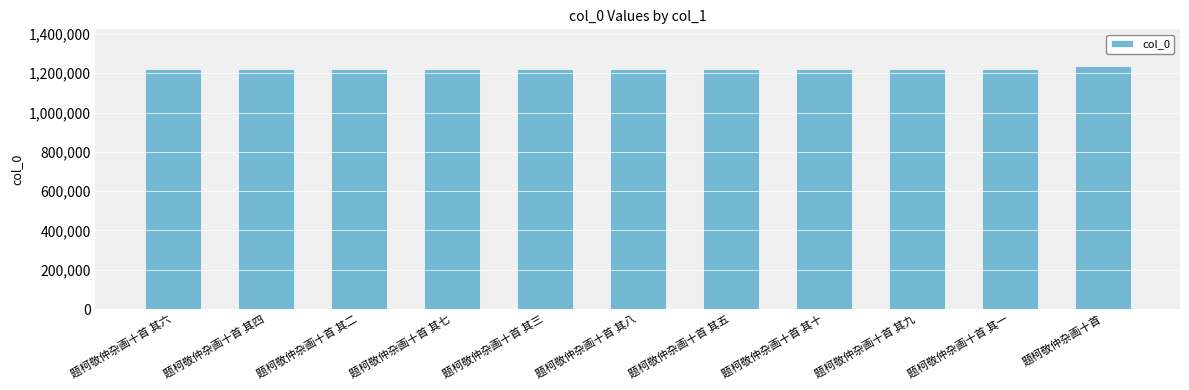

What is the average value?

1225076